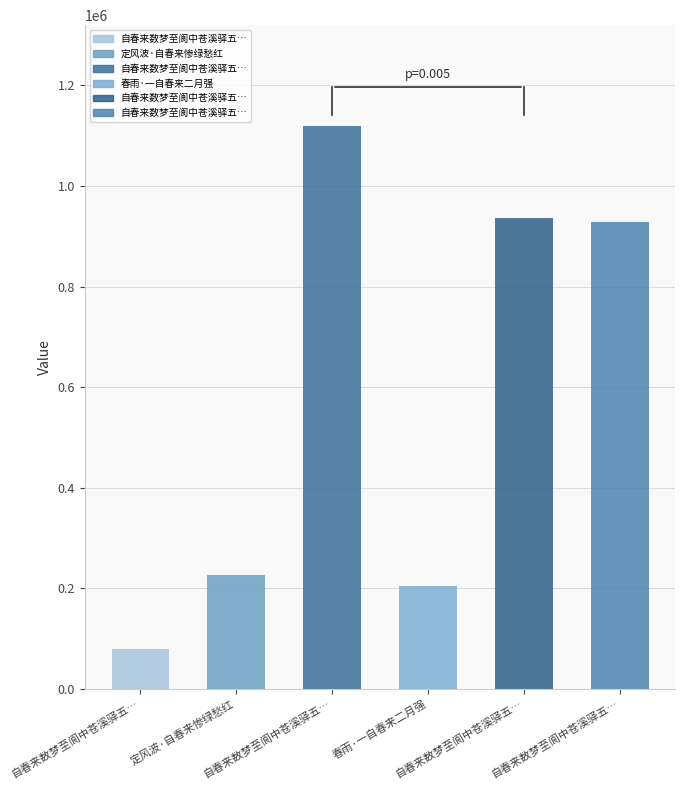

Which label corresponds to the largest value in the chart?

自春来数梦至阆中苍溪驿五月十四日又梦作两绝句记之